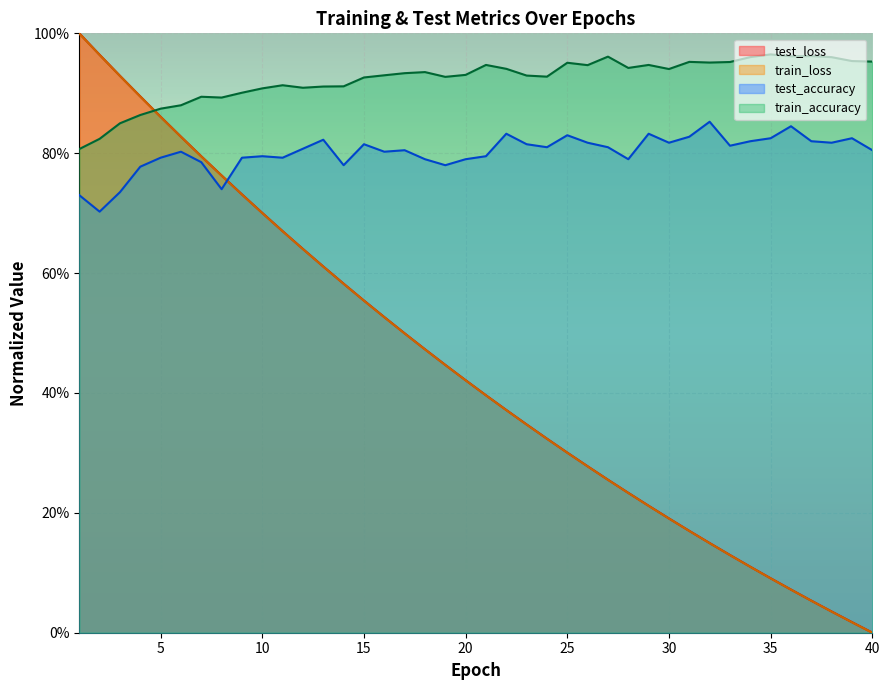

Where do train_loss and test_accuracy first cross each other?

8 and 9